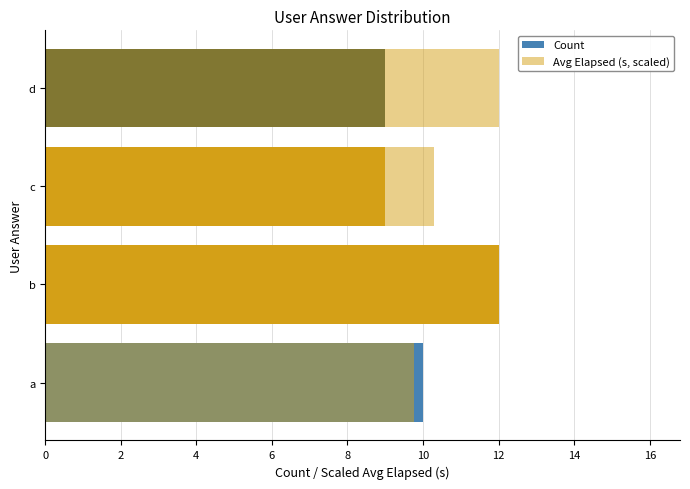

How many groups of bars are there?

4